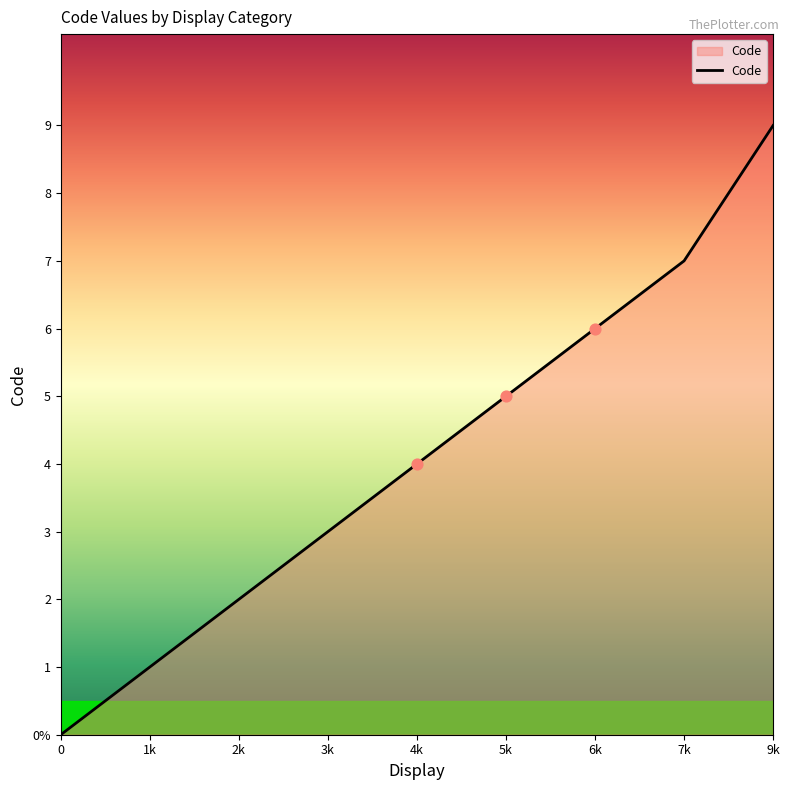

Which has a higher value, 0 or 2k?

2k